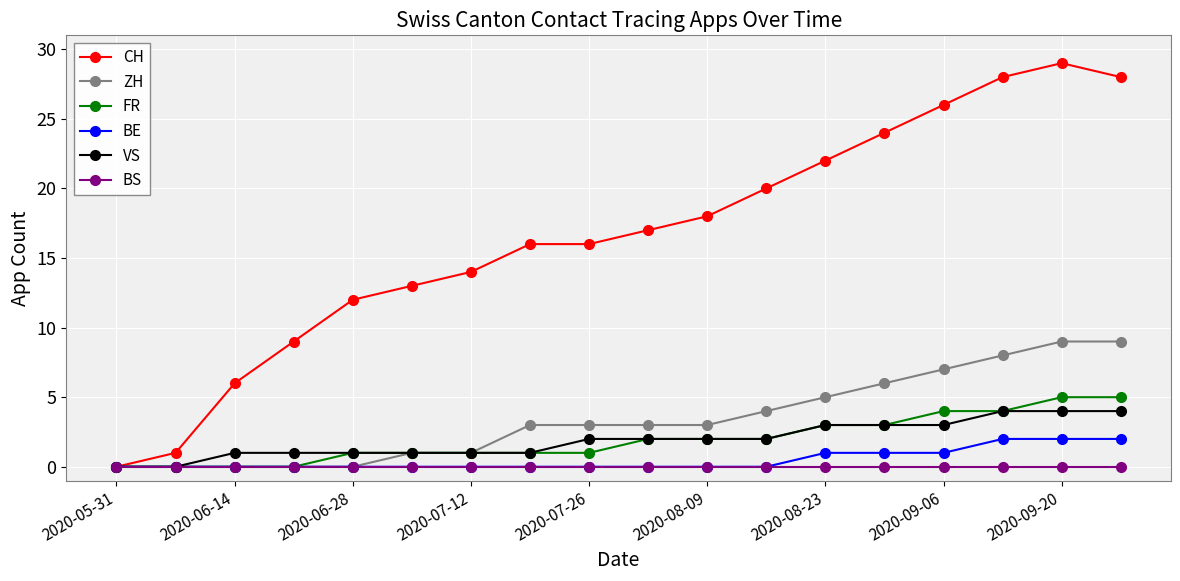

How many lines are shown in the chart?

6